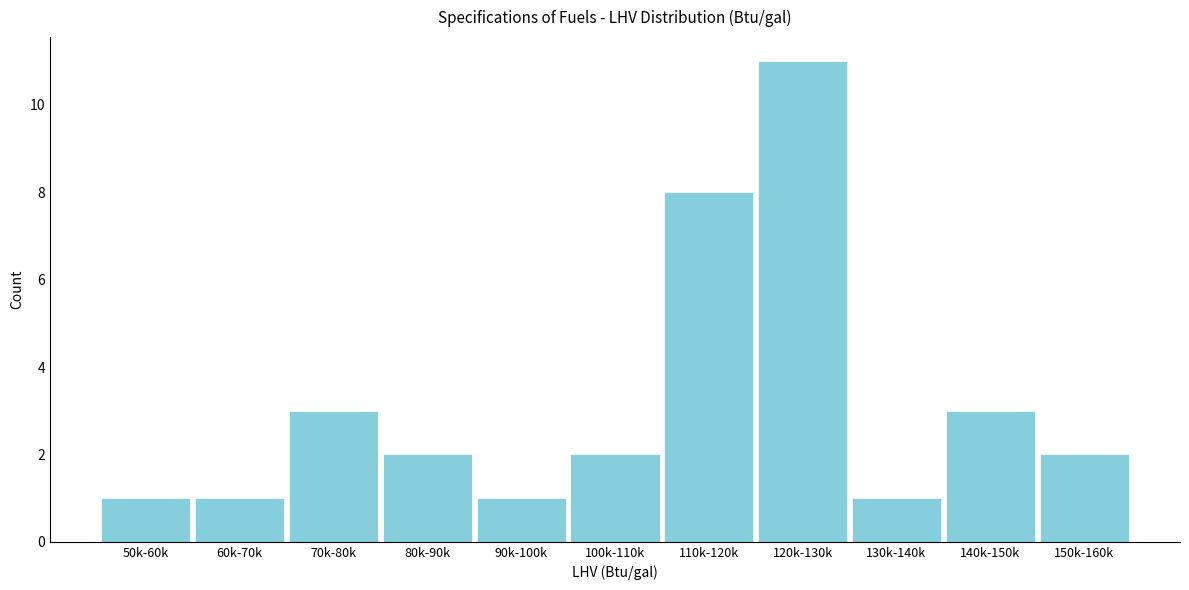

Reading left to right, what are all the values shown in this chart?

1	1	3	2	1	2	8	11	1	3	2